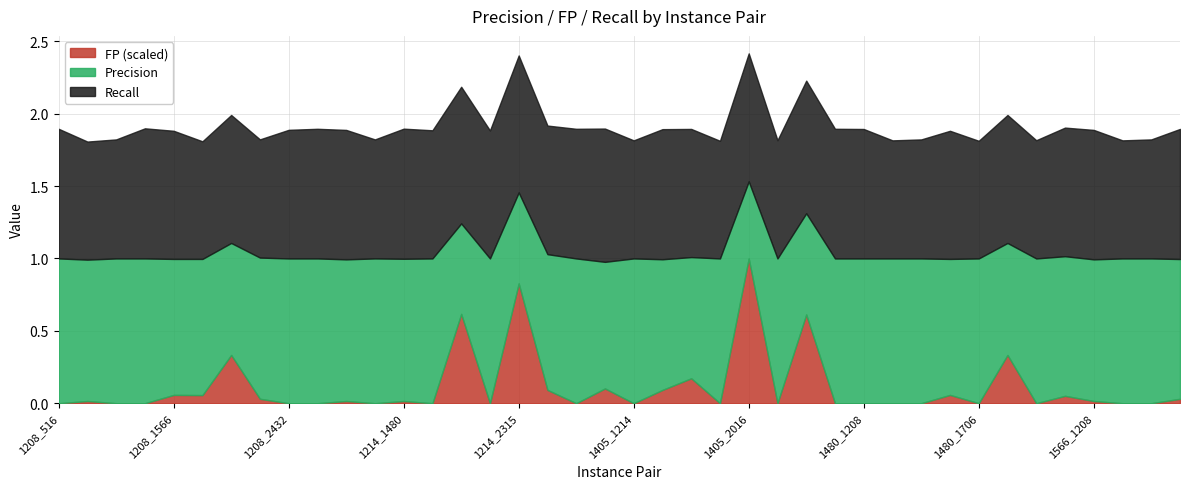

Which series changed the most between 1208_1706 and 1208_2315?

FP